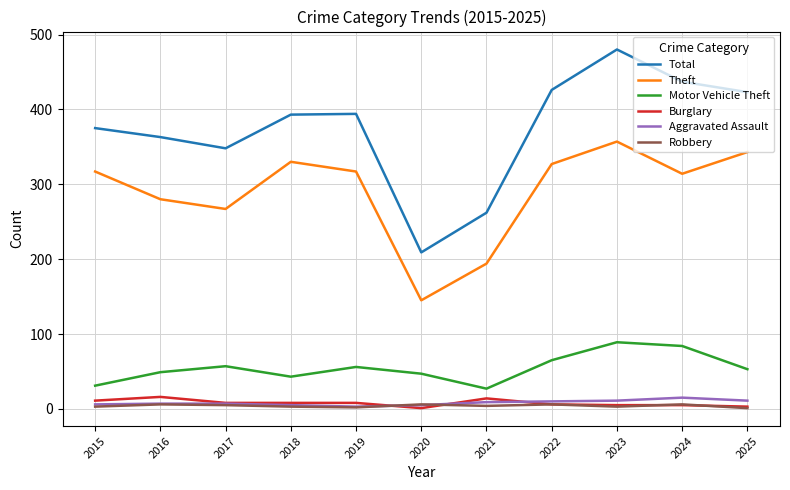

True or false: Total and Motor Vehicle Theft cross at least once.

False